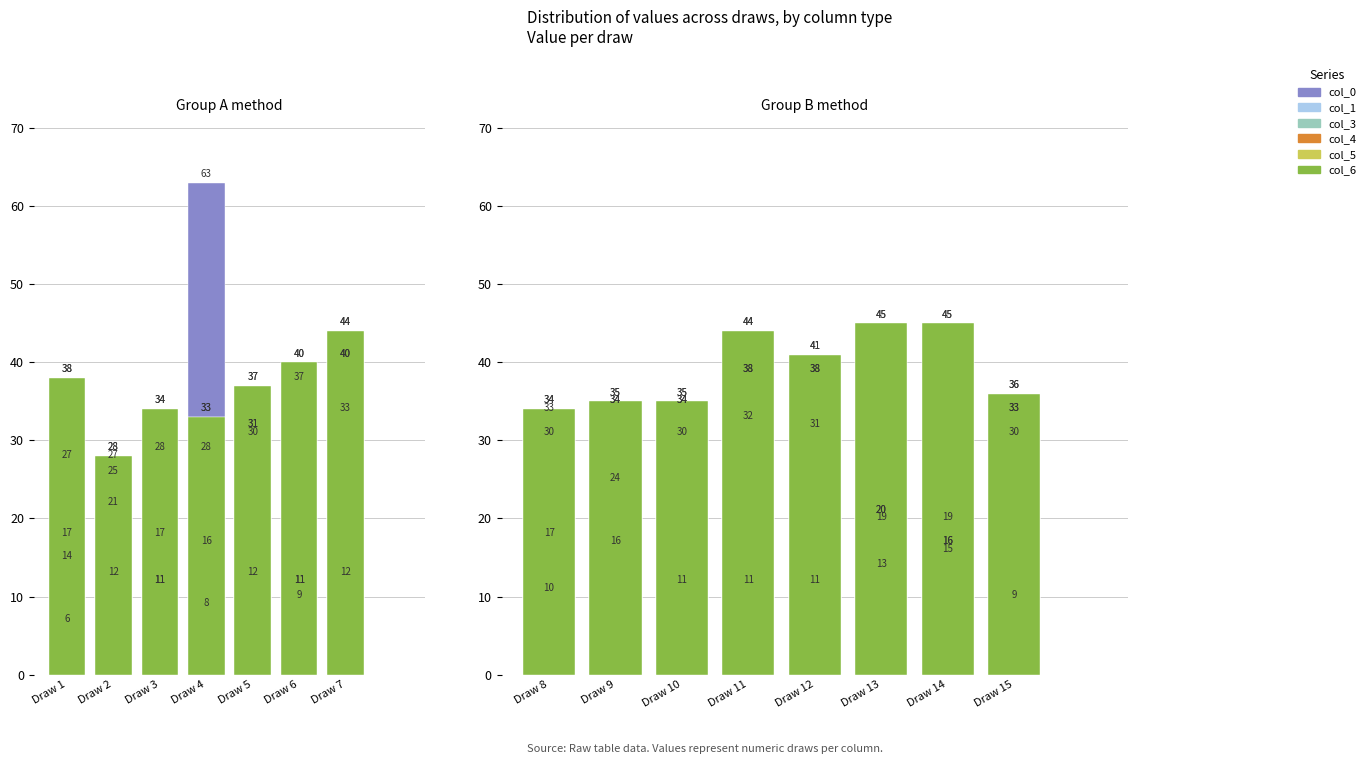

Reading left to right, extract all data points from this chart.

col_0: 1=17	2=12	3=11	4=63	5=12	6=11	7=12	8=10	9=16	10=11	11=11	12=11	13=19	14=19	15=9
col_1: 1=38	2=28	3=34	4=33	5=37	6=40	7=44	8=34	9=35	10=35	11=44	12=41	13=45	14=45	15=36
col_3: 1=6	2=21	3=11	4=8	5=30	6=9	7=33	8=17	9=24	10=30	11=32	12=31	13=13	14=15	15=30
col_4: 1=14	2=25	3=17	4=16	5=31	6=11	7=40	8=30	9=34	10=34	11=38	12=38	13=20	14=16	15=33
col_5: 1=27	2=27	3=28	4=28	5=31	6=37	7=40	8=33	9=34	10=34	11=38	12=38	13=20	14=16	15=33
col_6: 1=38	2=28	3=34	4=33	5=37	6=40	7=44	8=34	9=35	10=35	11=44	12=41	13=45	14=45	15=36